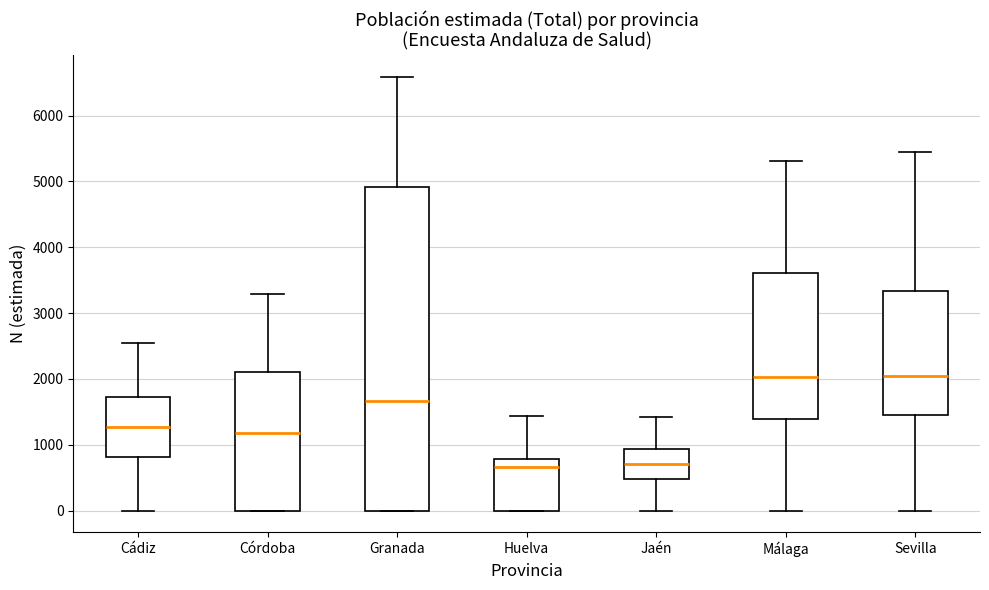

Where does the median line of the box for Sevilla sit on the y-axis? The values are not printed on the chart, so give them approximately, as read against the axis.

2000